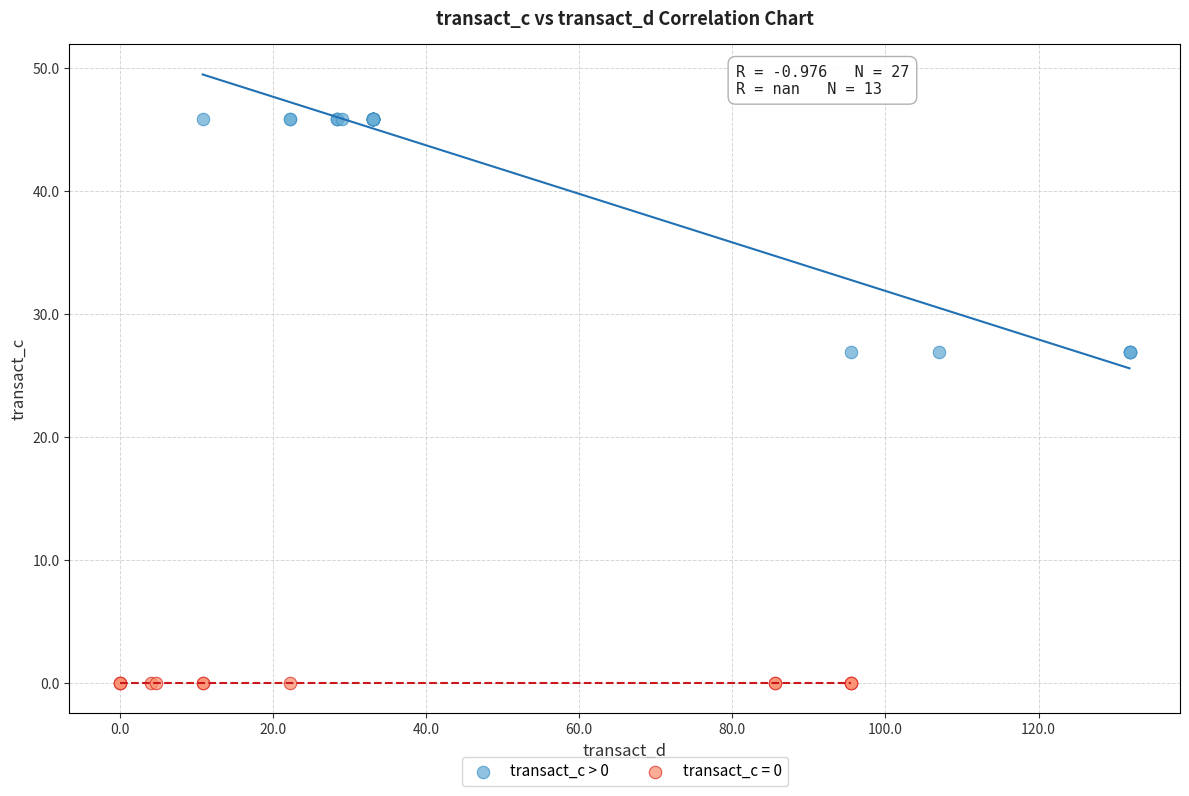

Which series contains the lowest Y value?

transact_c = 0